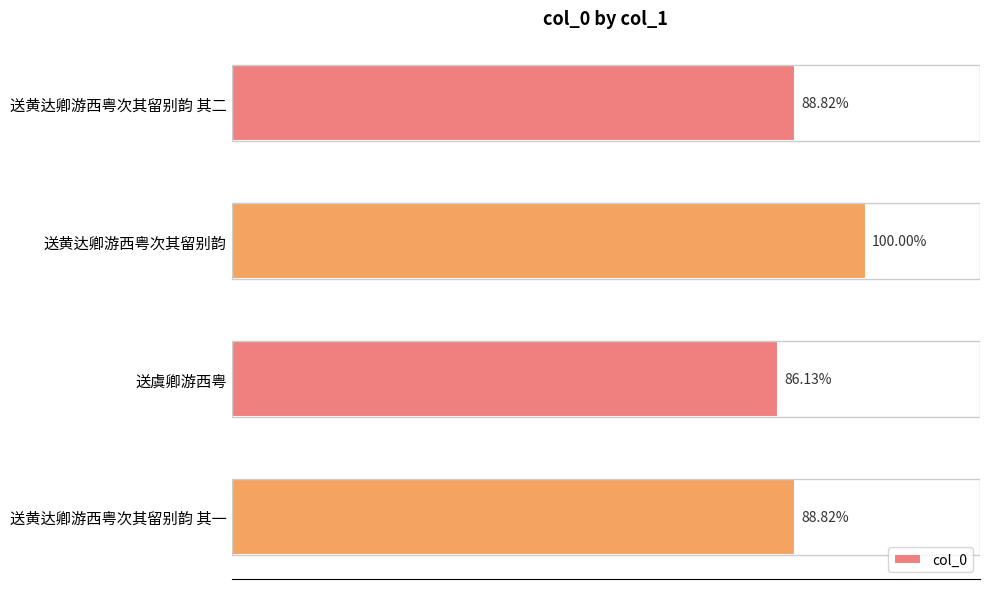

Are the bars horizontal?

Yes